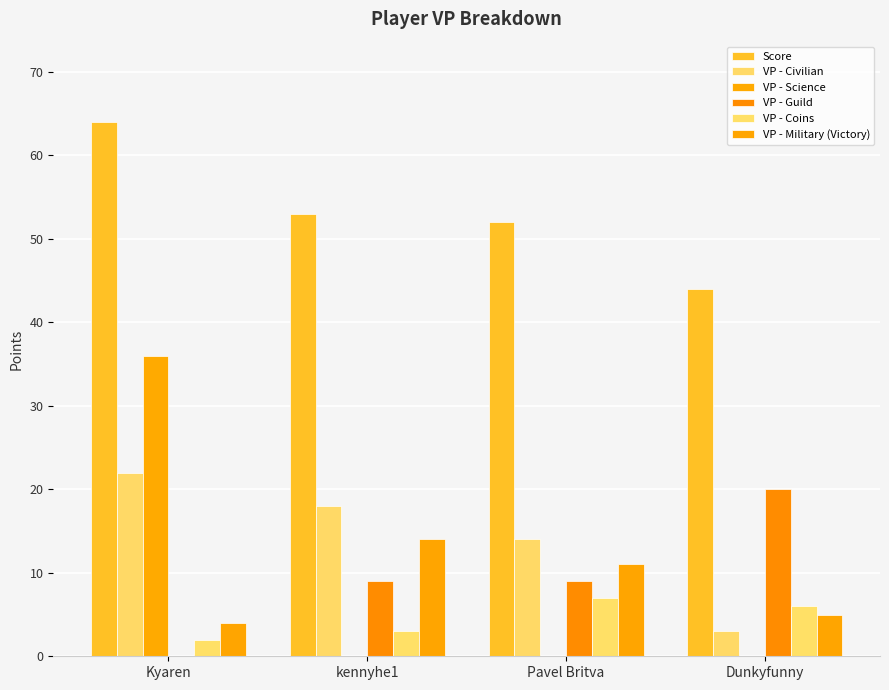

The Score series shows 64 at Kyaren. True or false?

True